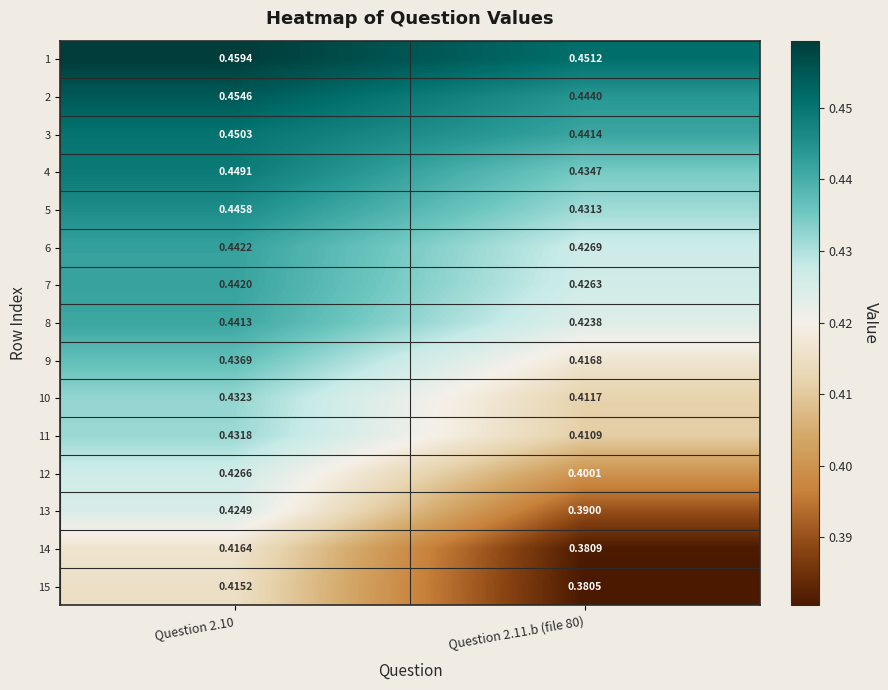

Is the value of 4 at Question 2.11.b (file 80) greater than the value of 3 at Question 2.10?

No